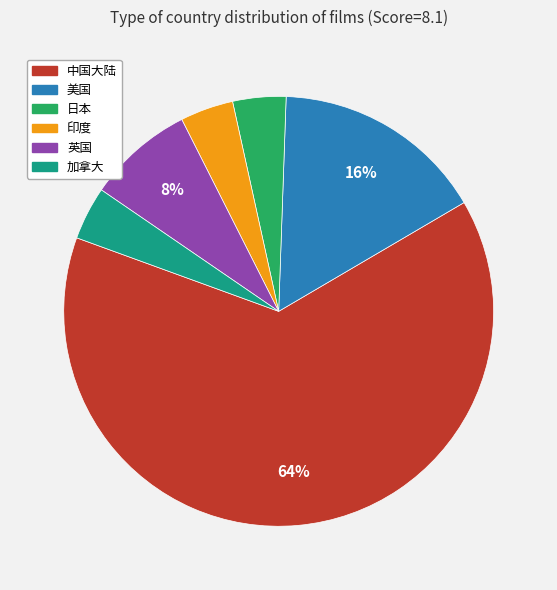

How many slices are in this pie chart?

6